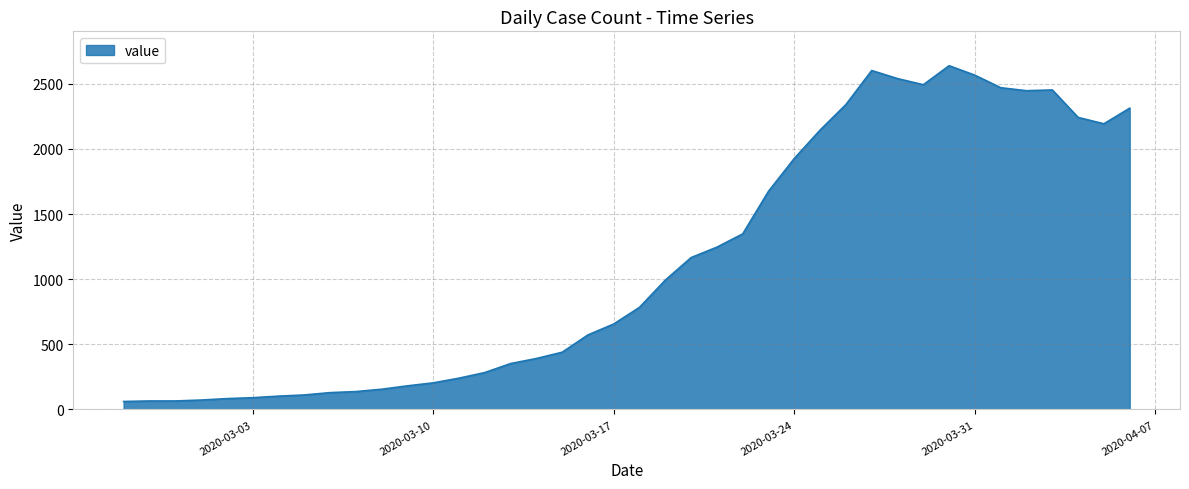

What is the difference between the maximum and minimum values?

2578